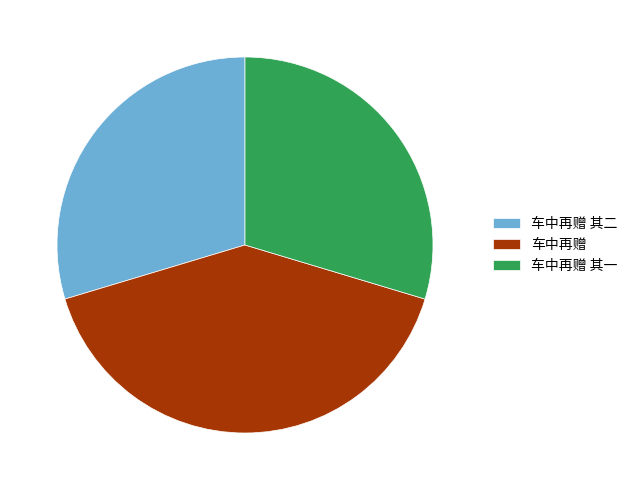

Which has a higher value, 车中再赠 其一 or 车中再赠?

车中再赠